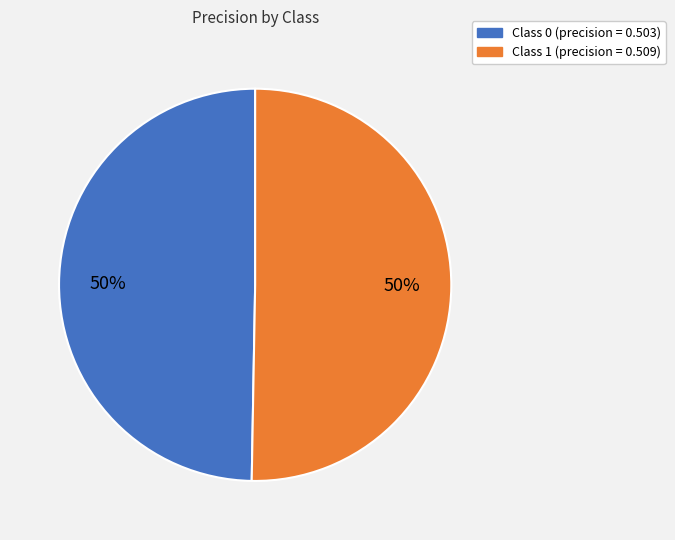

Does any single category account for the majority?

Yes